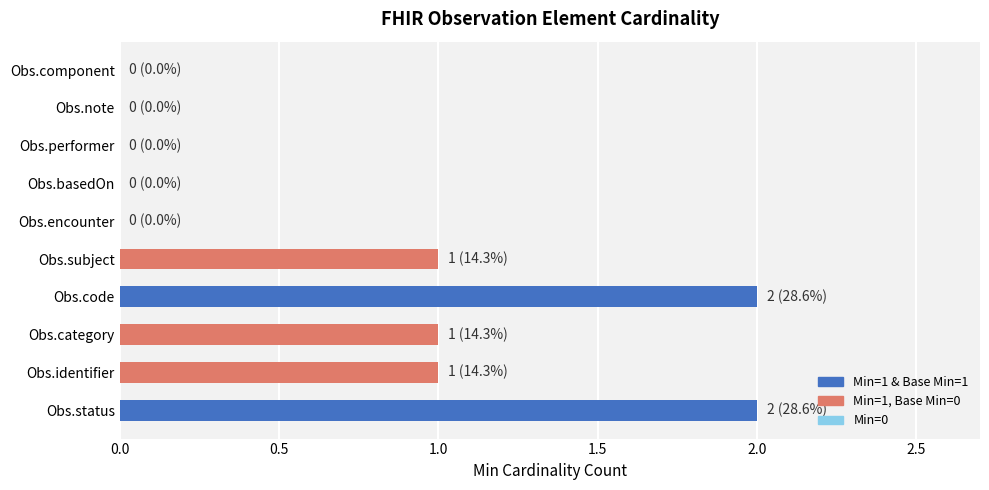

What is the maximum value shown in the chart?

2